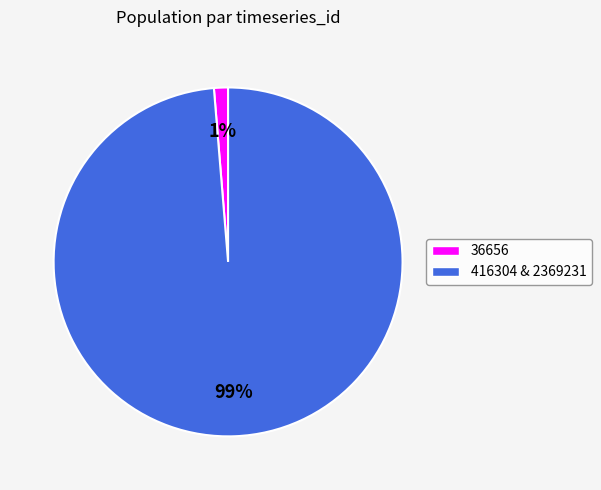

Does any single category account for the majority?

Yes